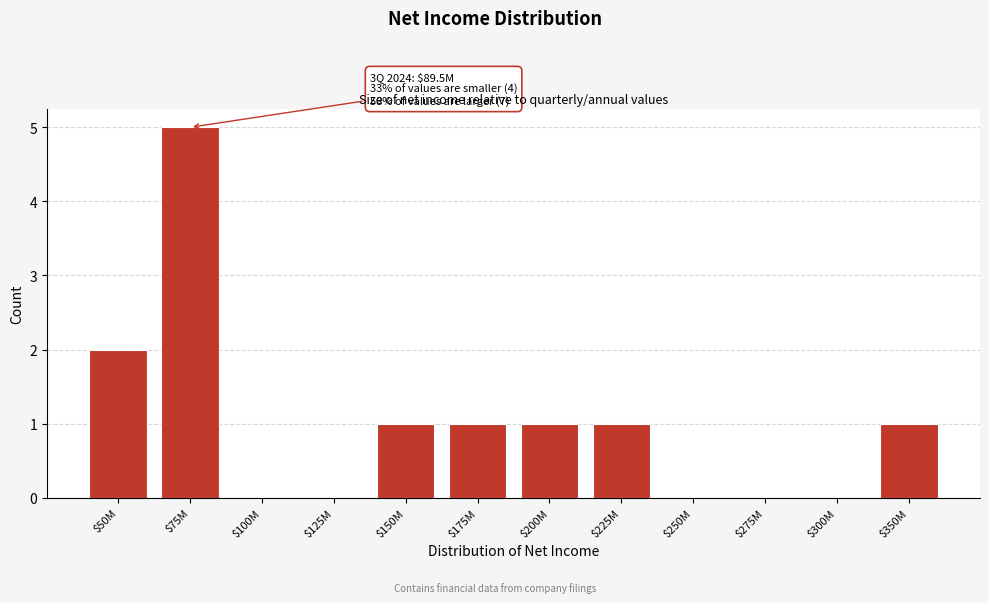

True or false: the data shows 0 at $225M.

False